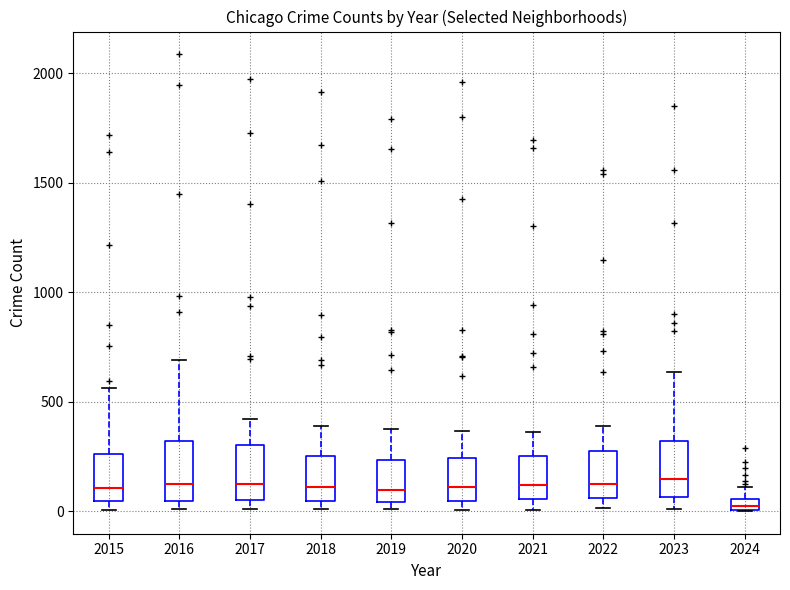

Where is the upper edge of the box at x = 2022 on the y-axis? The values are not printed on the chart, so give them approximately, as read against the axis.

250